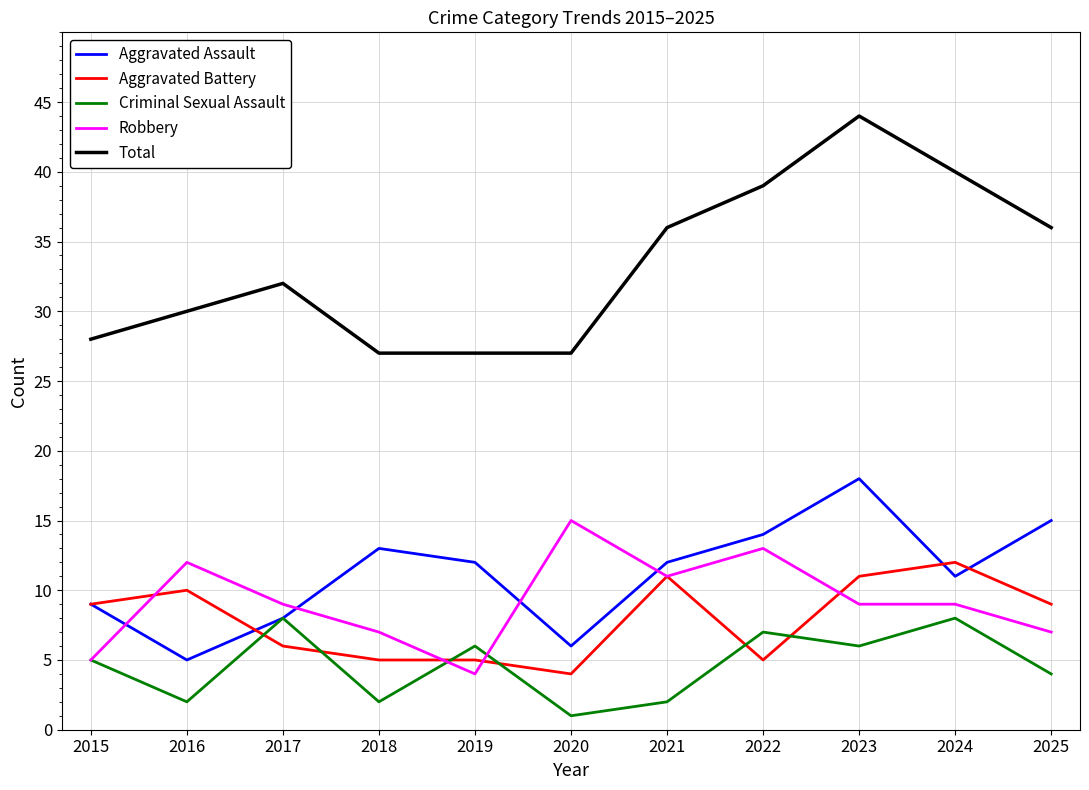

What is the difference between the second highest and minimum values in the Robbery series?

9